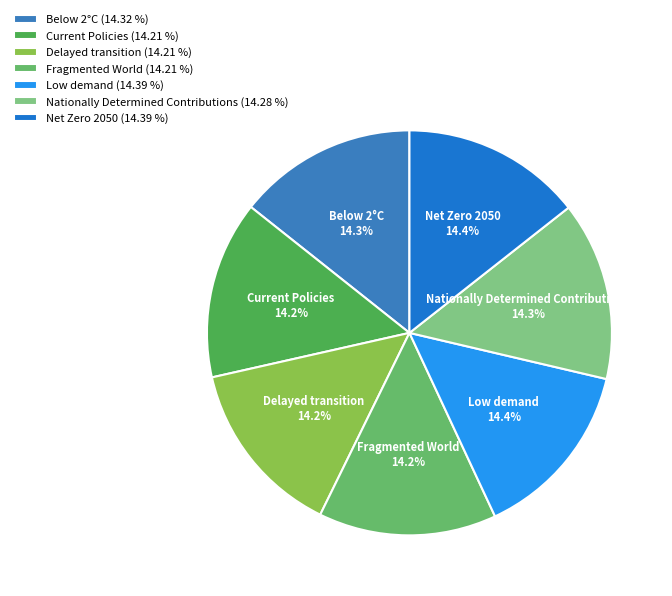

Is Nationally Determined Contributions the majority of the pie?

No